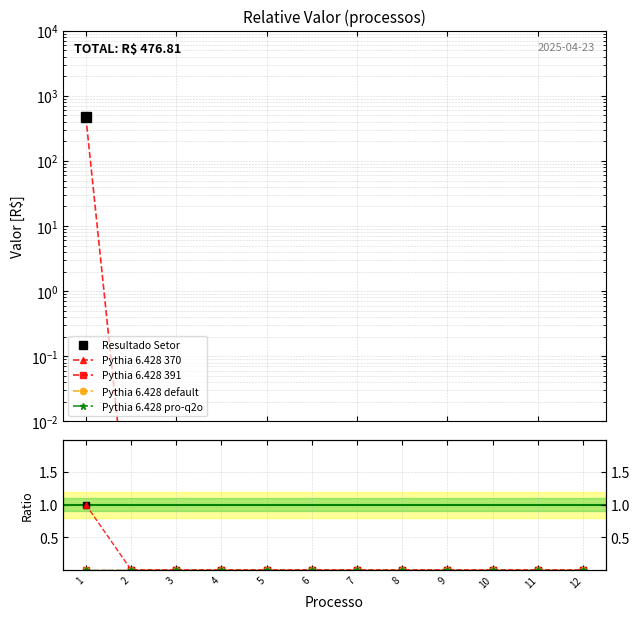

True or false: Resultado Setor and Pythia 6.428 default intersect in this chart.

False